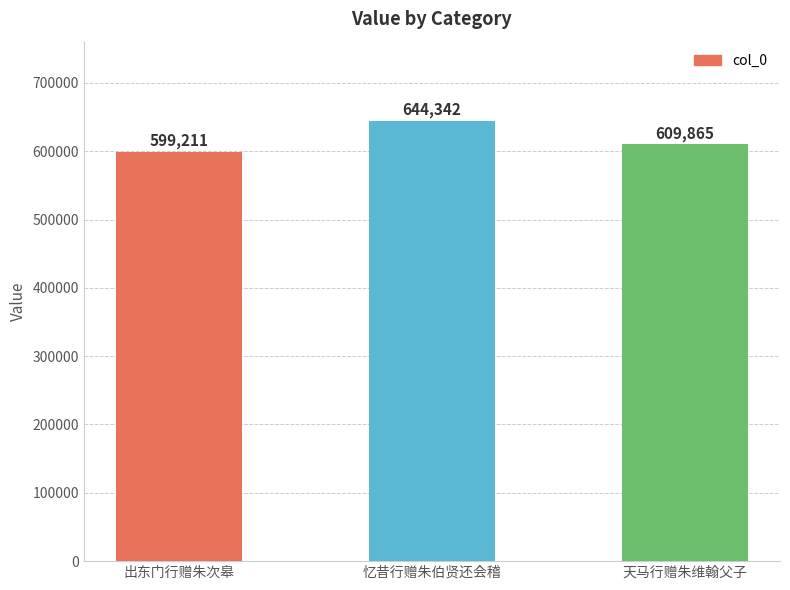

Between 出东门行赠朱次皋 and 忆昔行赠朱伯贤还会稽, which is larger?

忆昔行赠朱伯贤还会稽